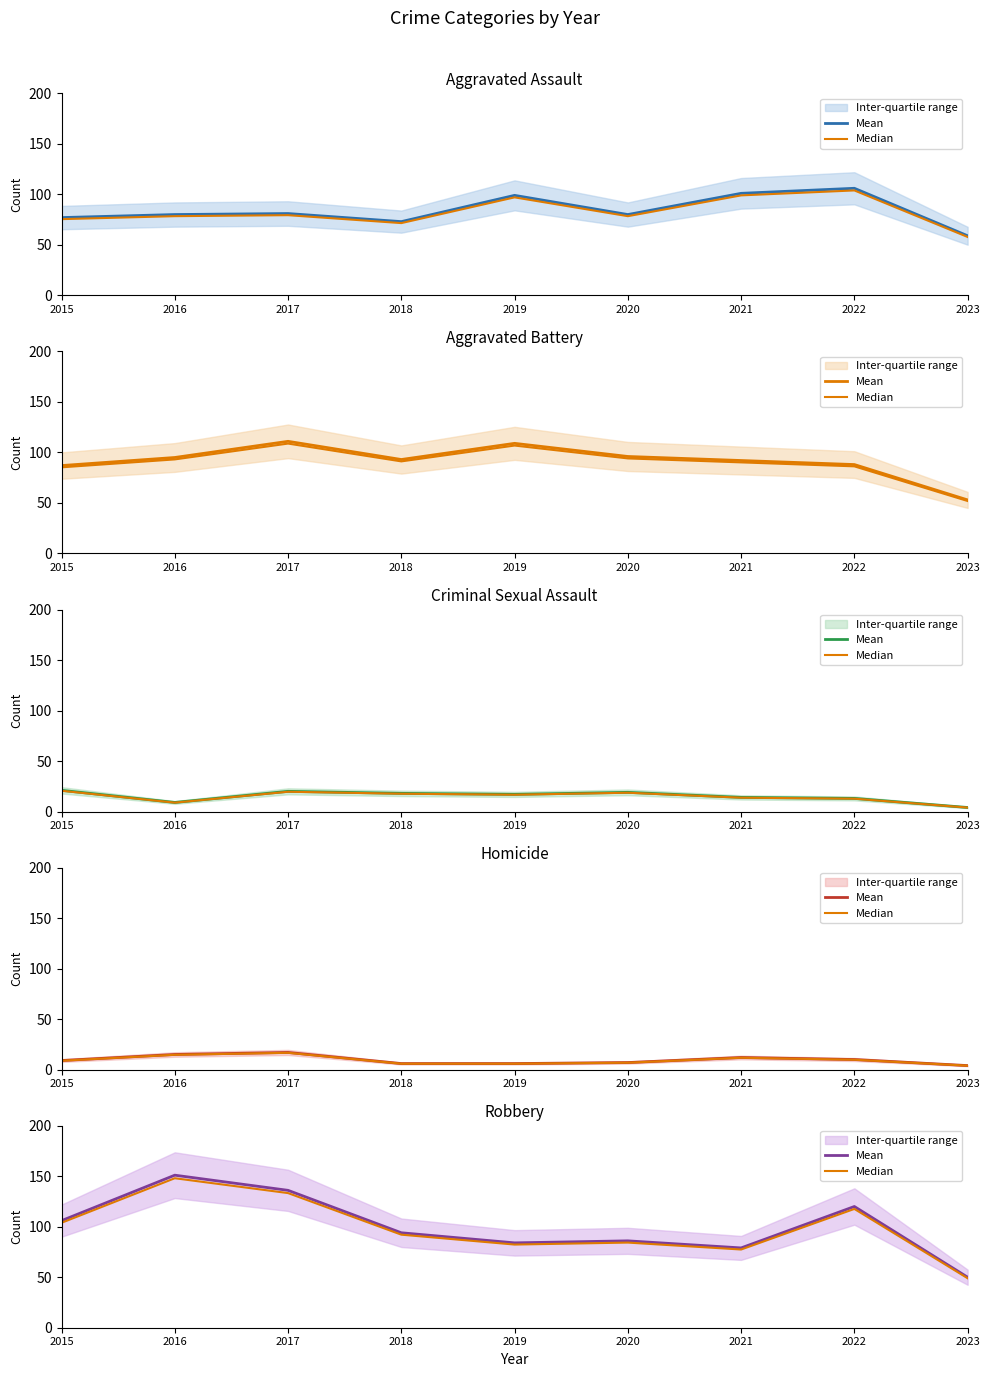

Is this an area chart (filled region under the line)?

No